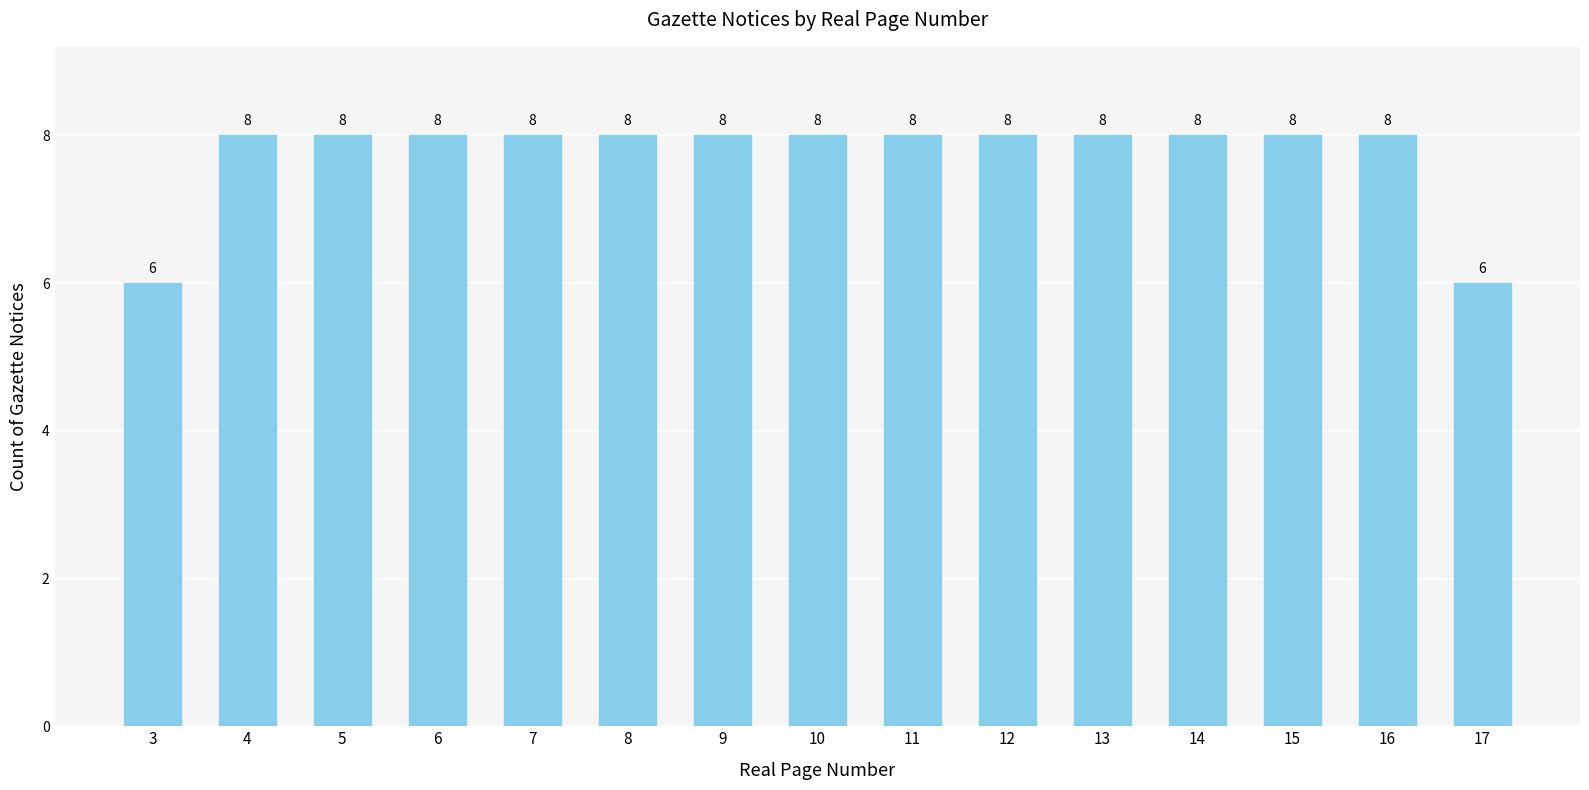

What is the difference between the second highest and minimum values?

2